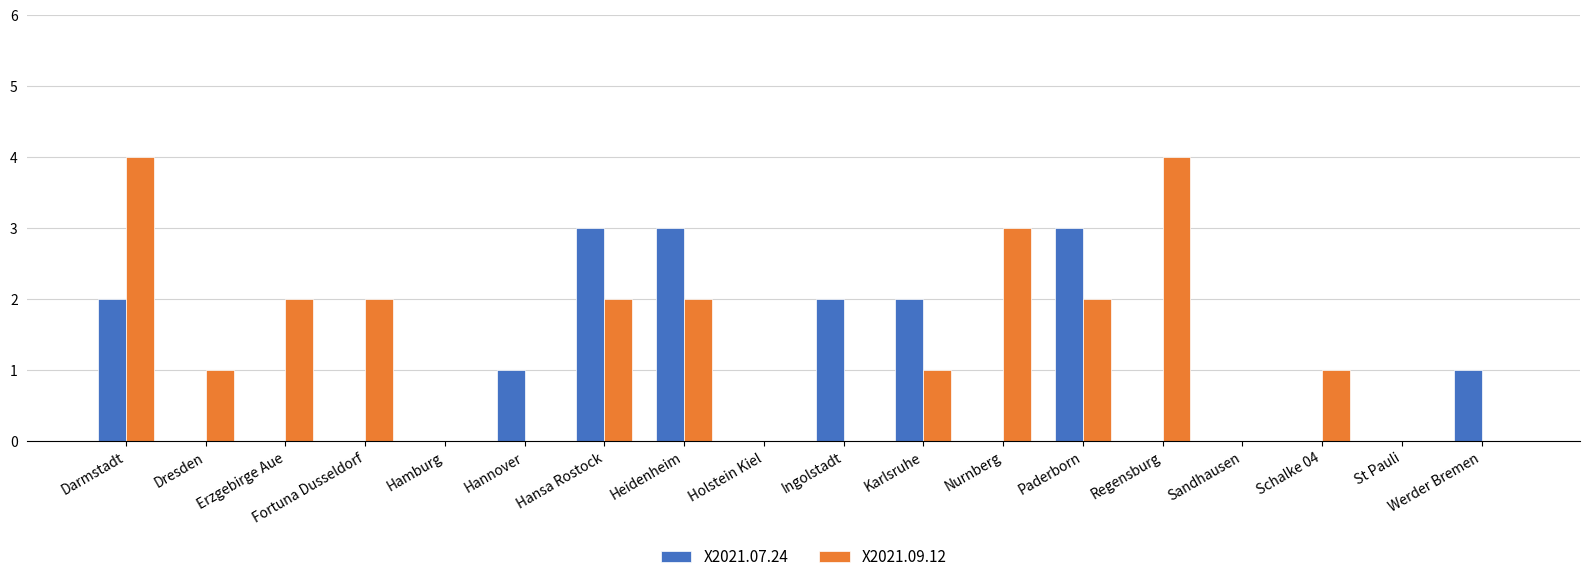

The X2021.09.12 series shows 2 at Holstein Kiel. True or false?

False